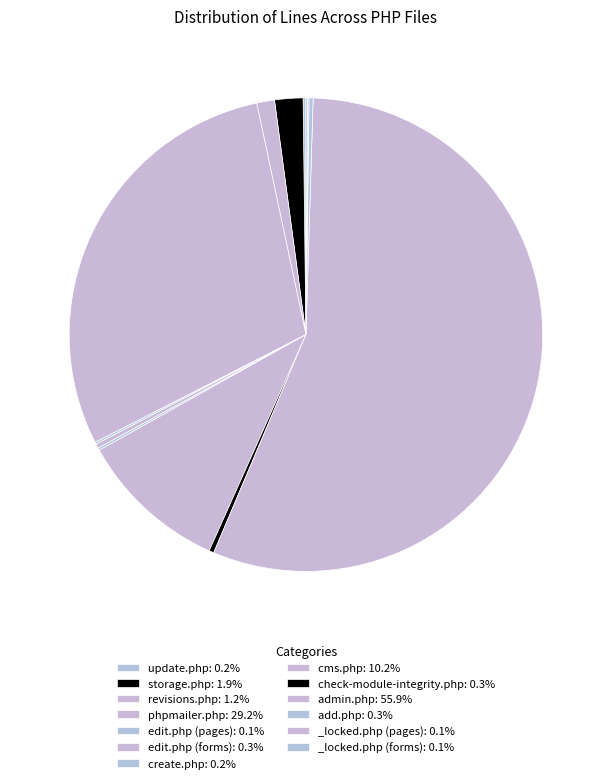

How many segments does this pie chart have?

13